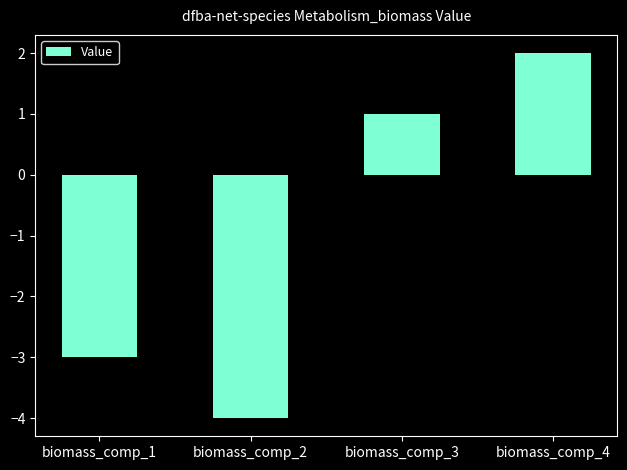

What is the value of the 1st bar from the left?

-3